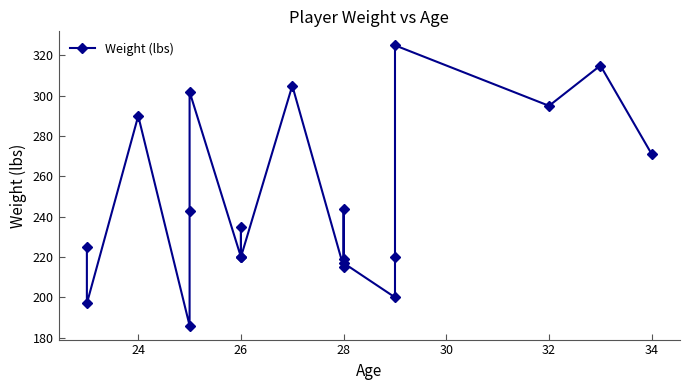

Reading right to left, transcribe all the data shown in this chart.

271	315	295	325	220	200	217	219	244	215	305	220	235	220	302	243	186	290	197	225